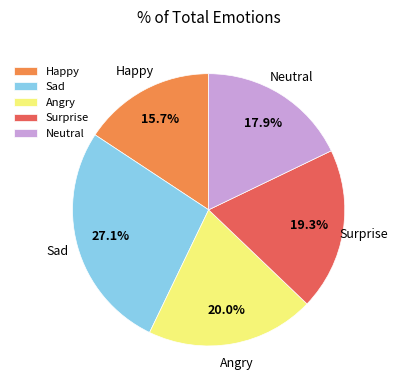

The Neutral slice represents 18% of the pie. True or false?

True